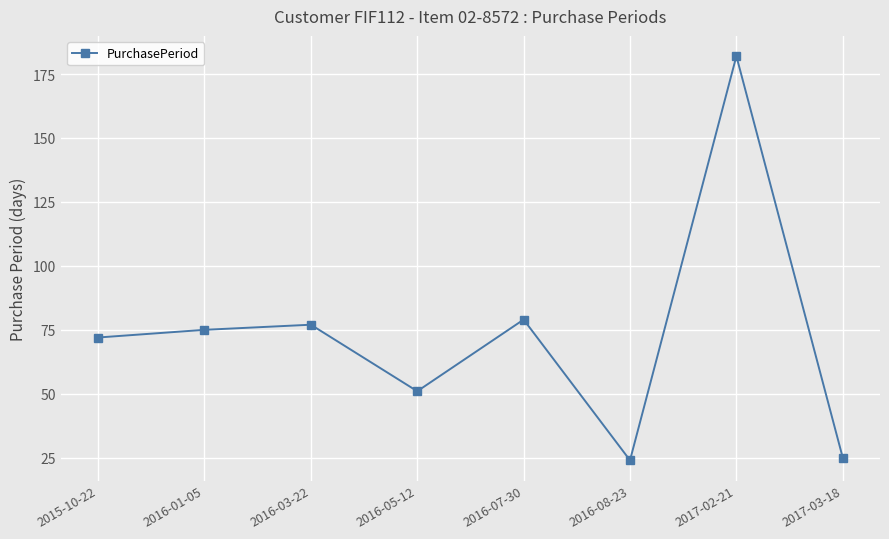

What is the minimum value shown in the chart?

24